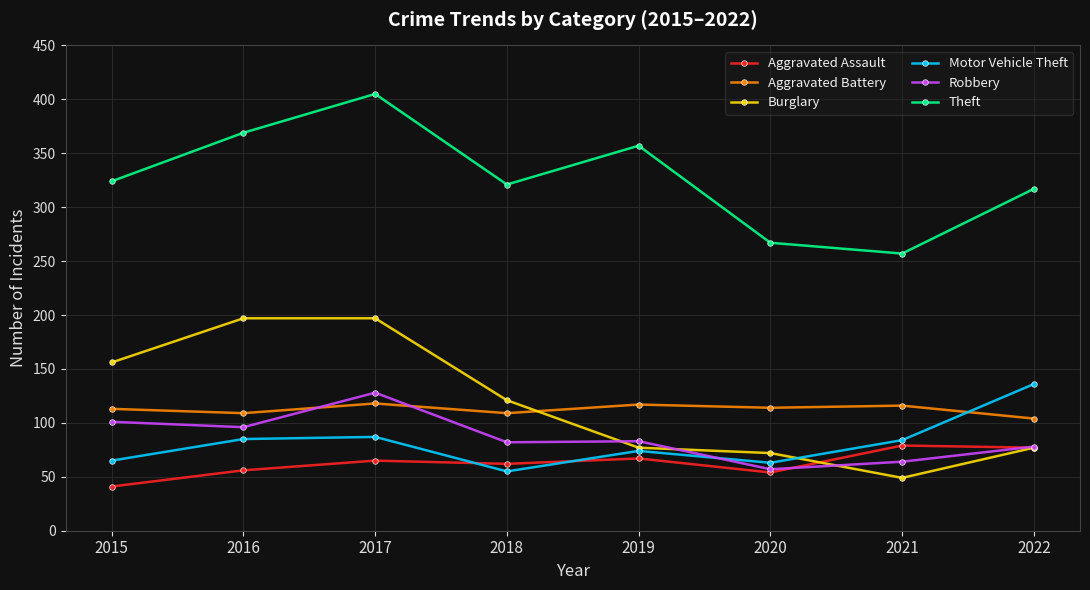

Between which two adjacent categories do Robbery and Motor Vehicle Theft first intersect?

2019 and 2020